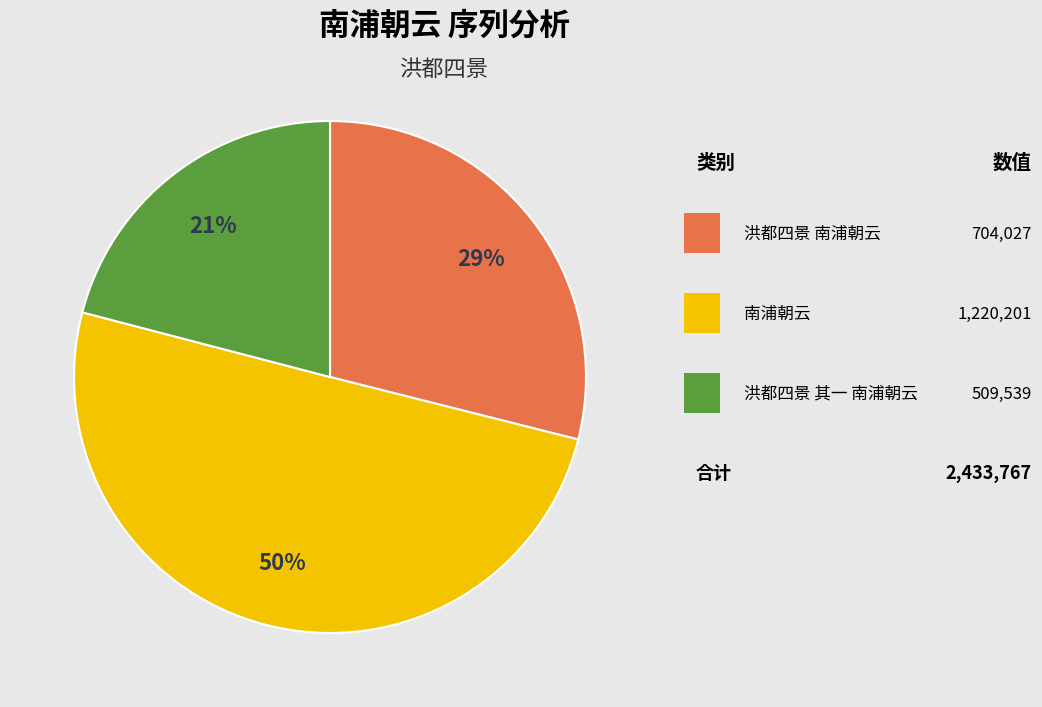

To the nearest percent, what is the average slice percentage?

33%